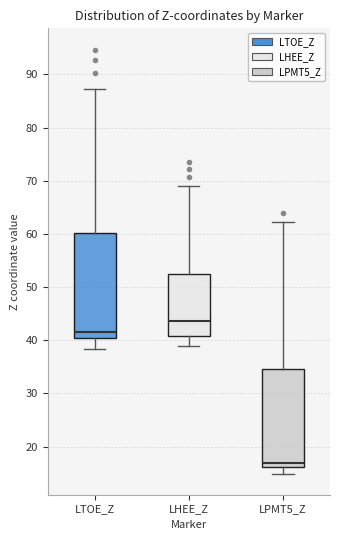

Where does the median line of the box for LTOE_Z sit on the y-axis? The values are not printed on the chart, so give them approximately, as read against the axis.

42